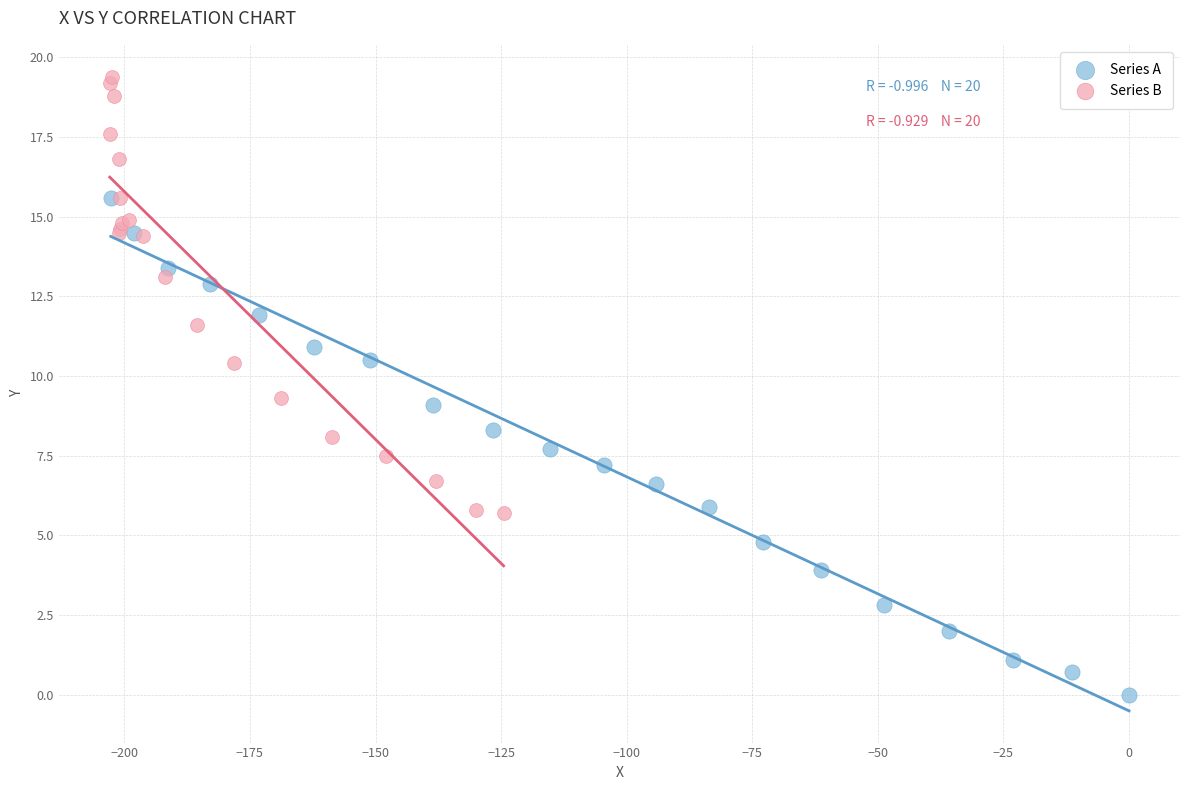

Which series has the widest spread of Y values?

Series A